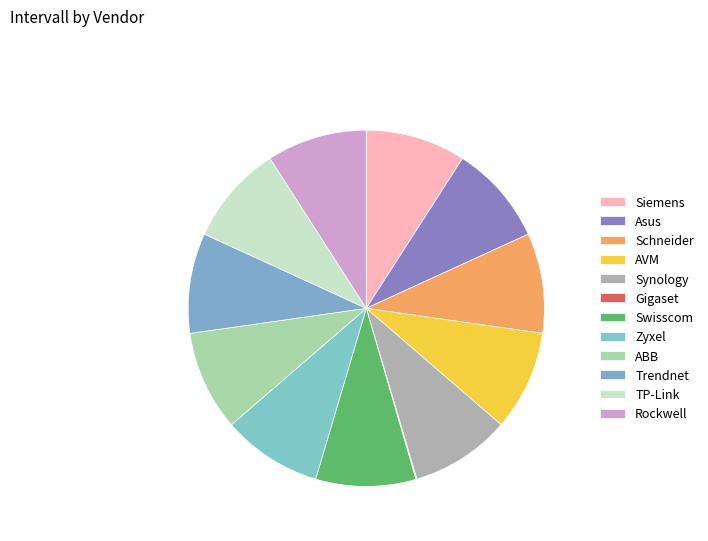

To the nearest percent, what is the combined percentage of Siemens and AVM?

18%